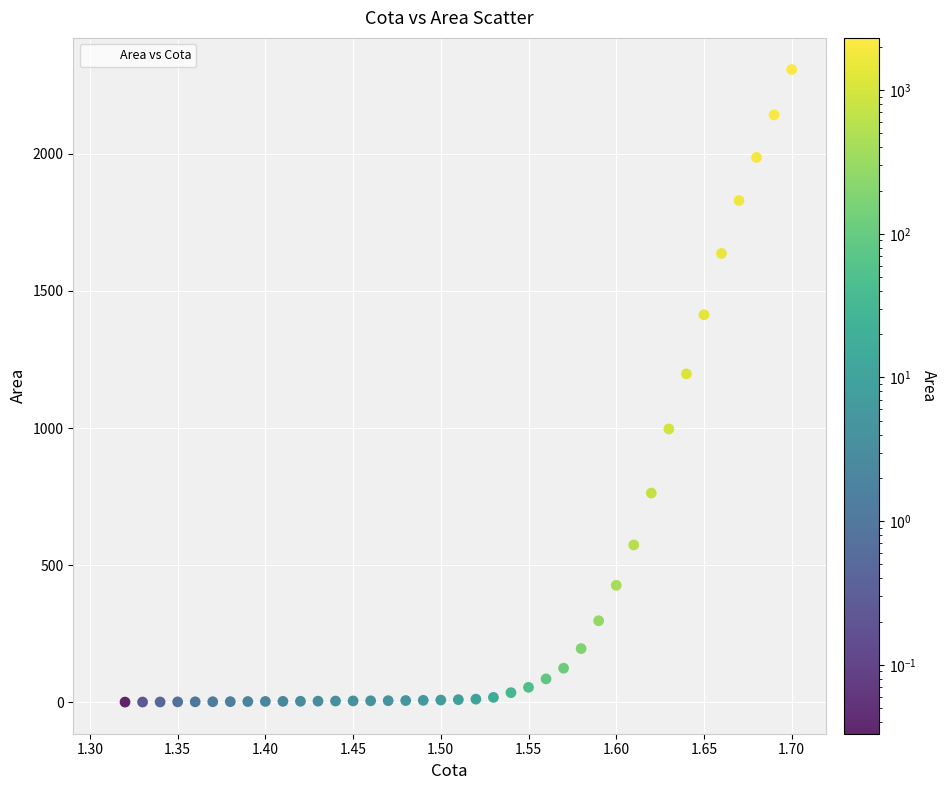

What is the range of X values (max minus min)?

0.4